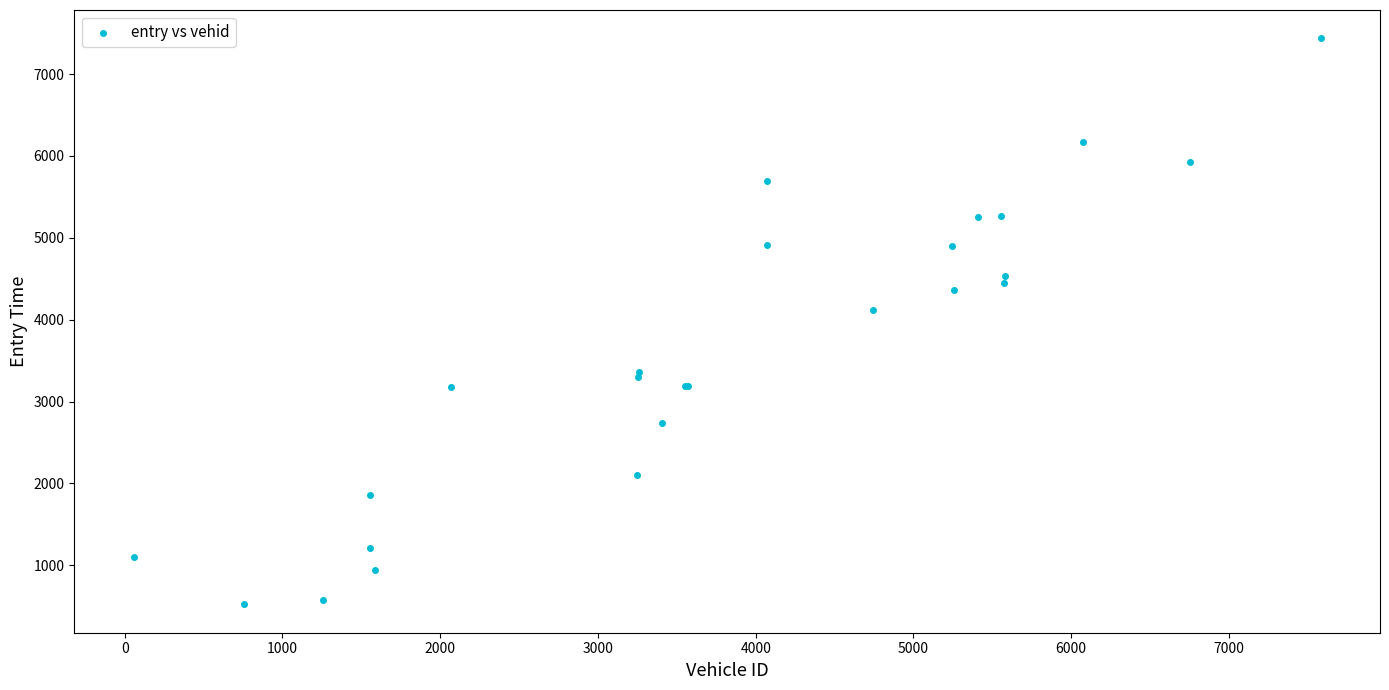

What Y value in the scatter plot is closest to 3979?

4119.3